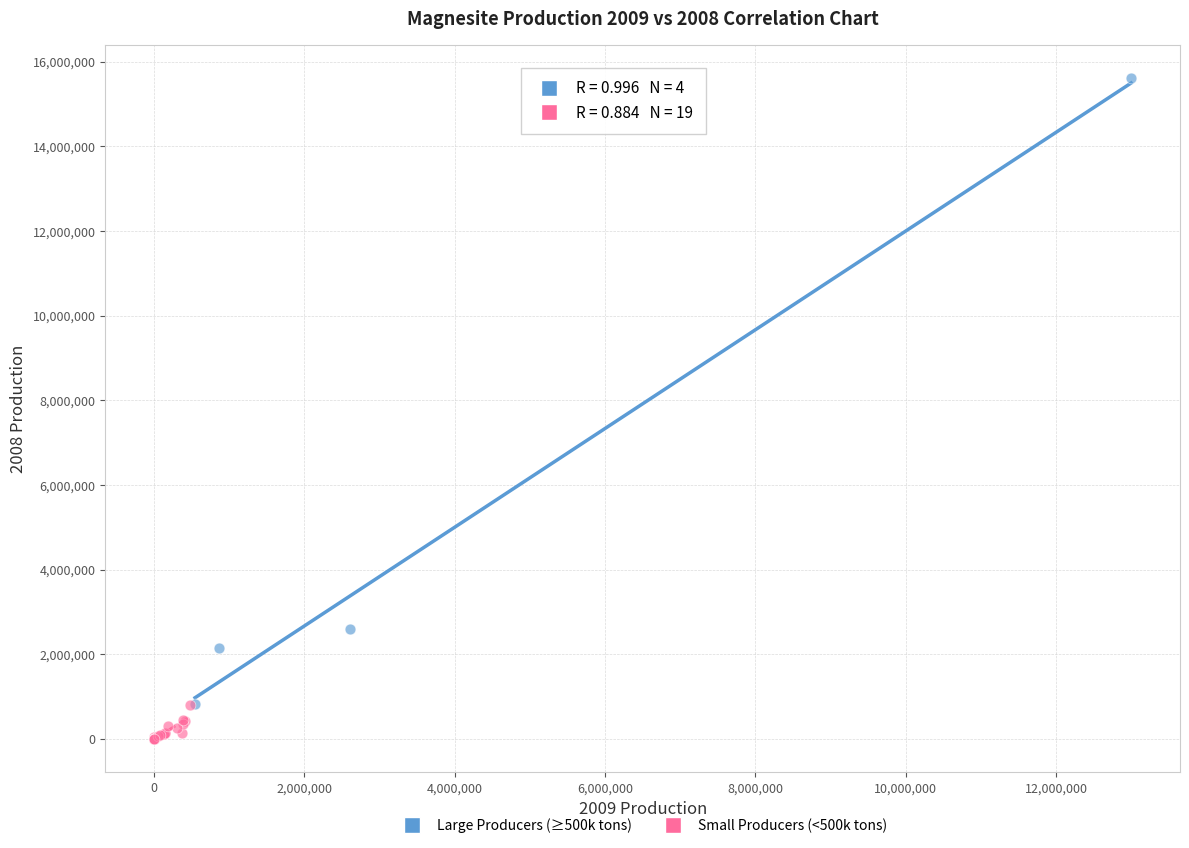

Which series reaches the minimum Y coordinate?

Small Producers (<500k tons)